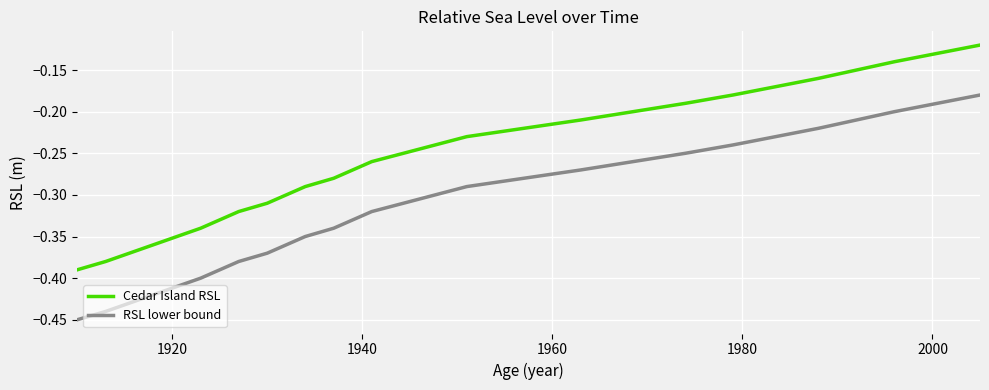

True or false: RSL lower bound and Cedar Island RSL cross at least once.

False